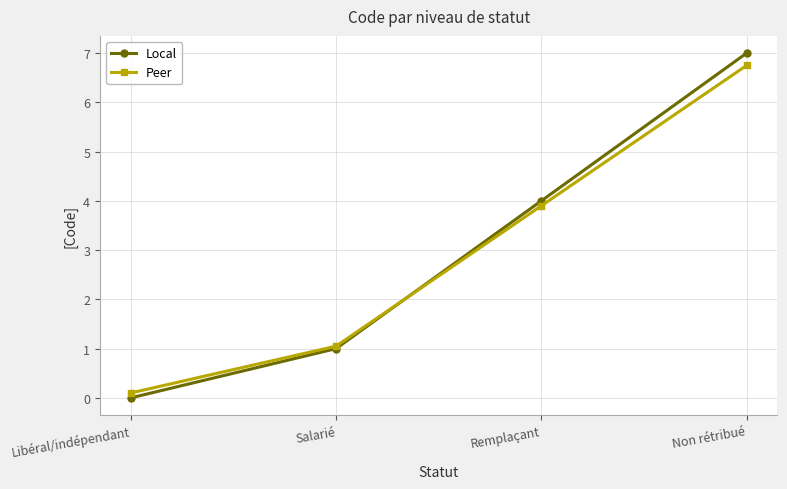

Which category has the highest value in the Peer series?

Non rétribué